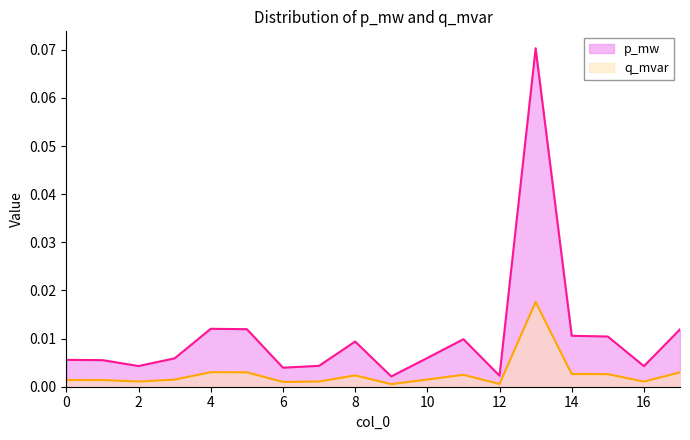

Rank the series at 17 from highest to lowest value.

p_mw, q_mvar